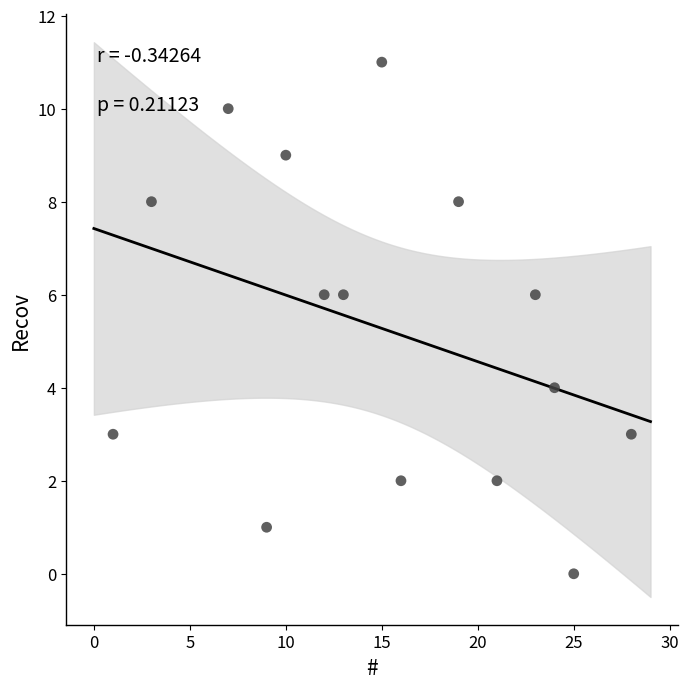

What is the range of X values (max minus min)?

27